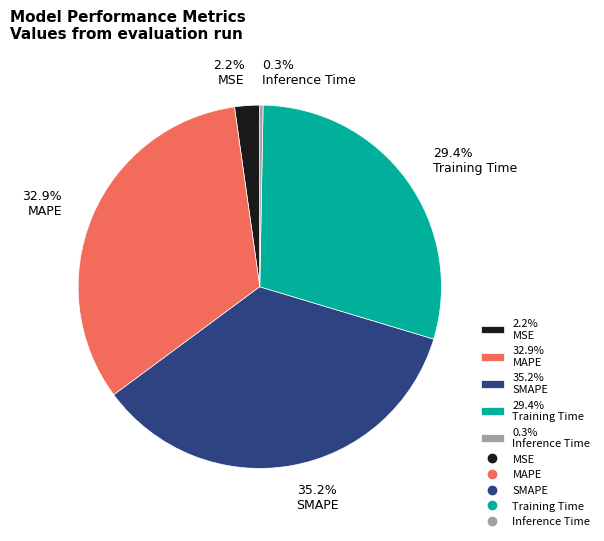

To the nearest percent, what is the difference between the largest and smallest slice percentages?

35%